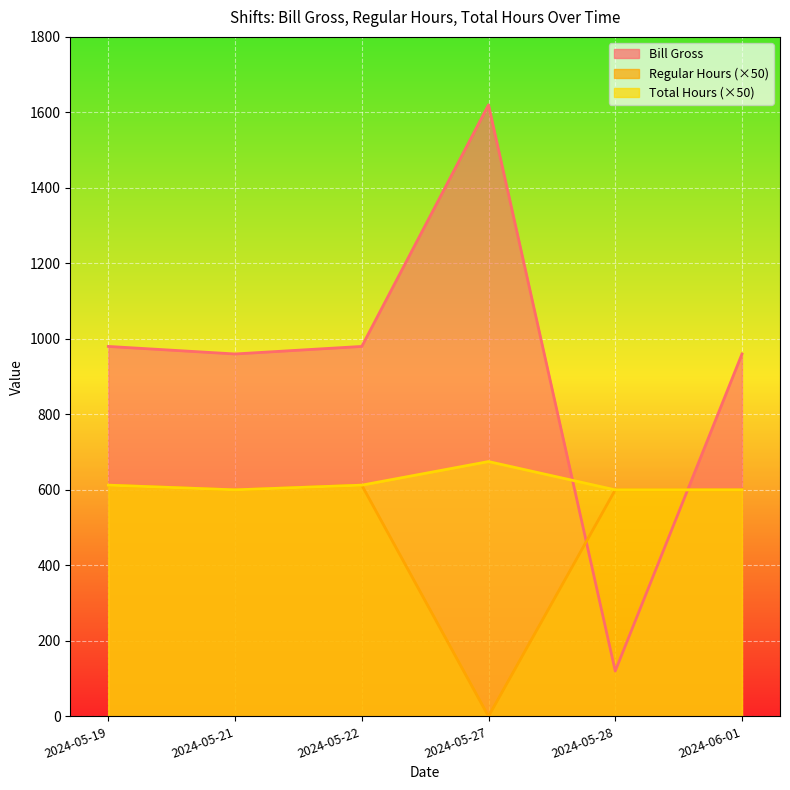

How many lines are shown in the chart?

3